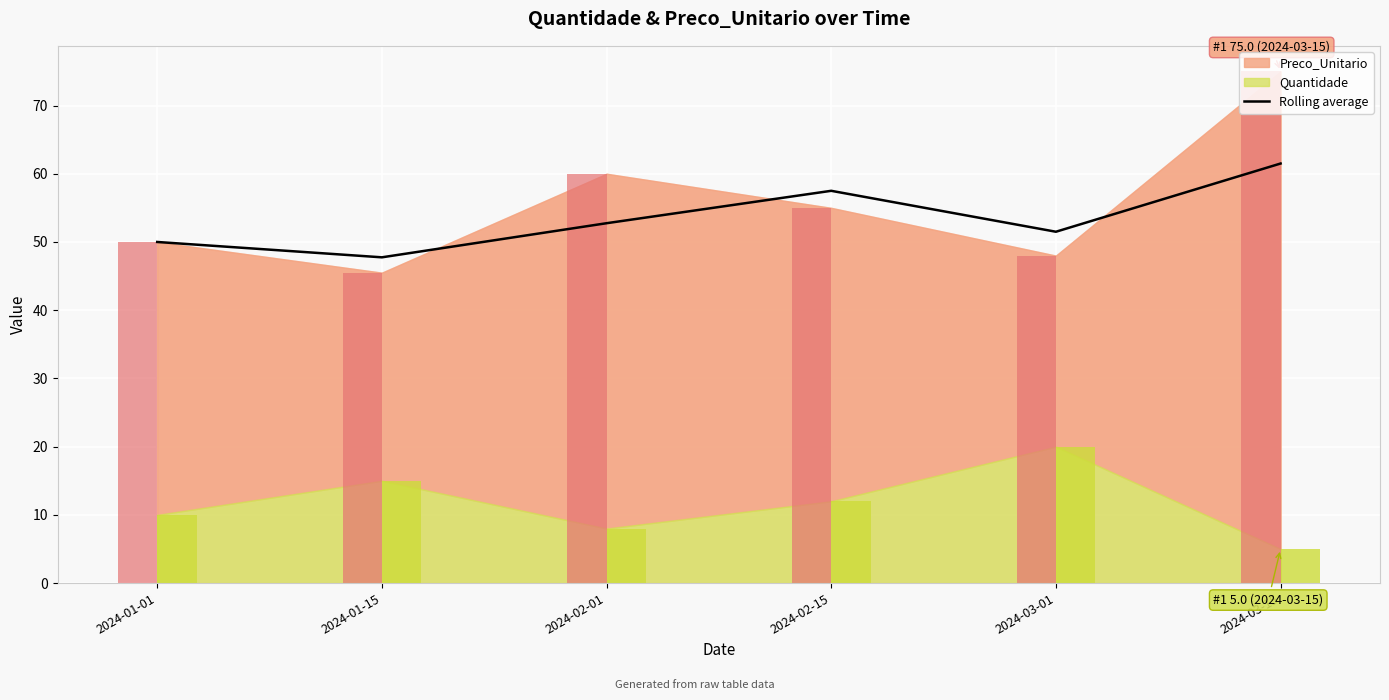

What is the label of the 6th bar from the left?

2024-03-15